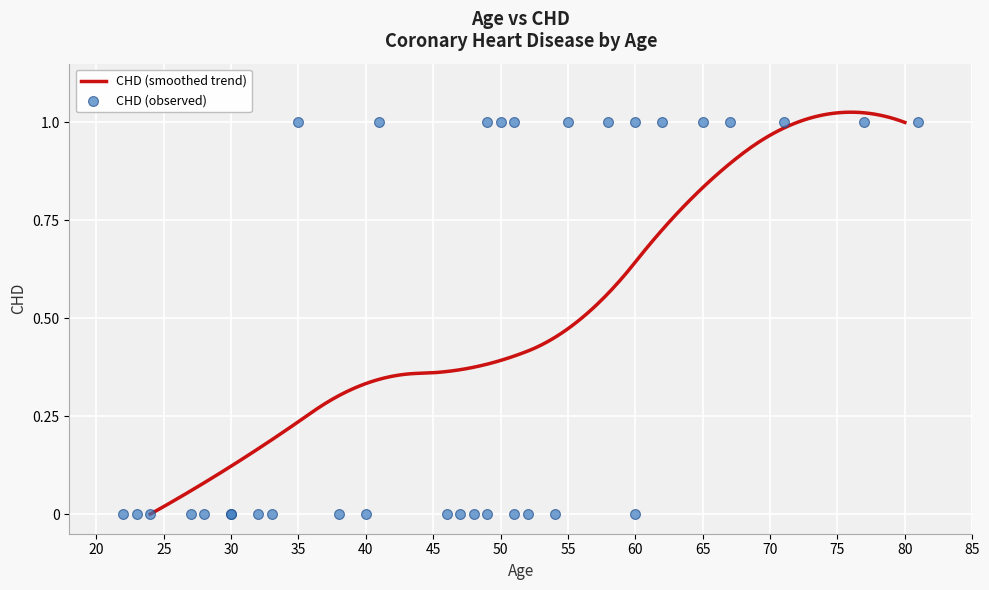

What is the change in value from 24 to 58?

+1